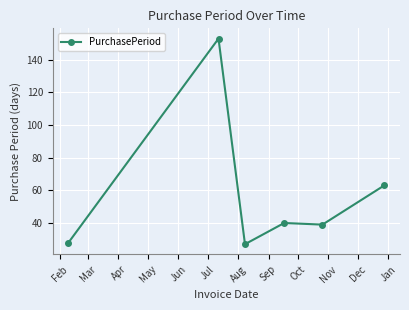

How many data points are less than 40?

3